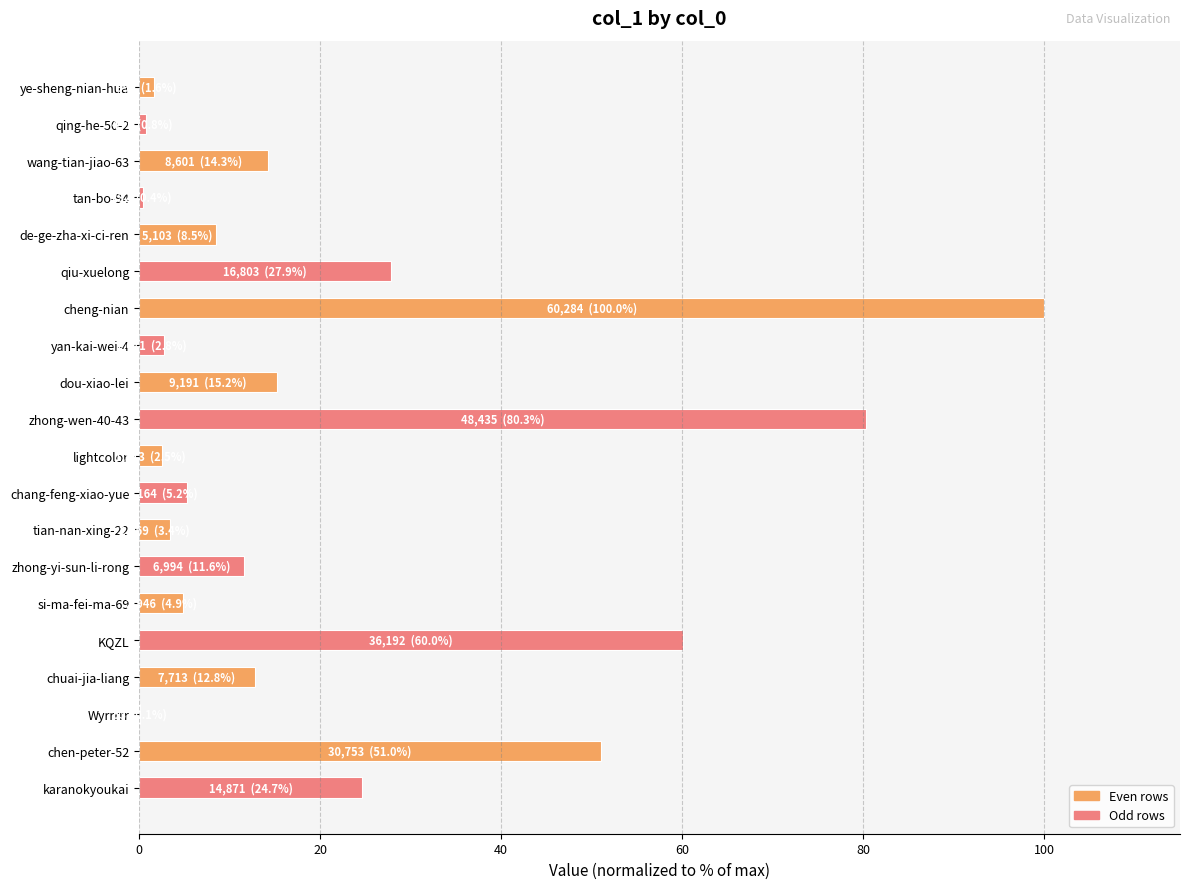

What is the approximate value at zhong-yi-sun-li-rong?

11.6